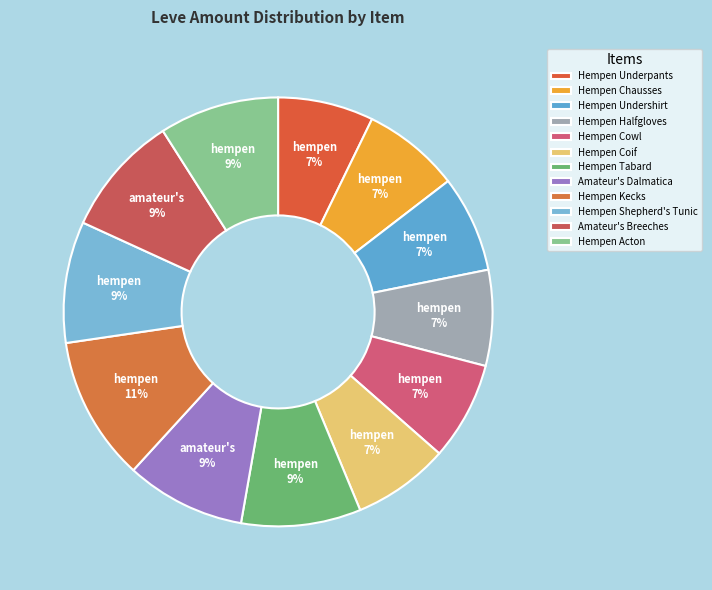

To the nearest percent, what portion does Hempen Kecks represent?

11%